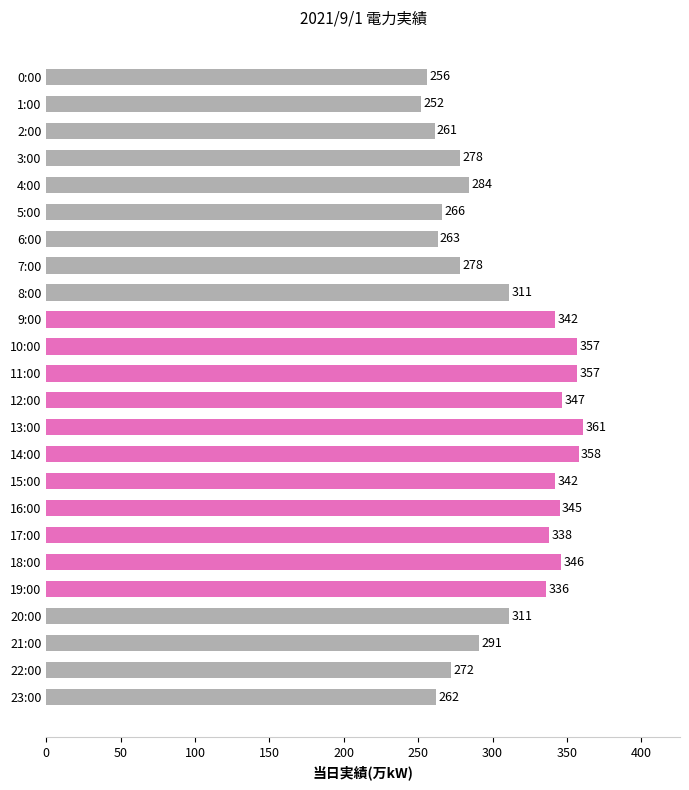

What is the sum of all values?

7414